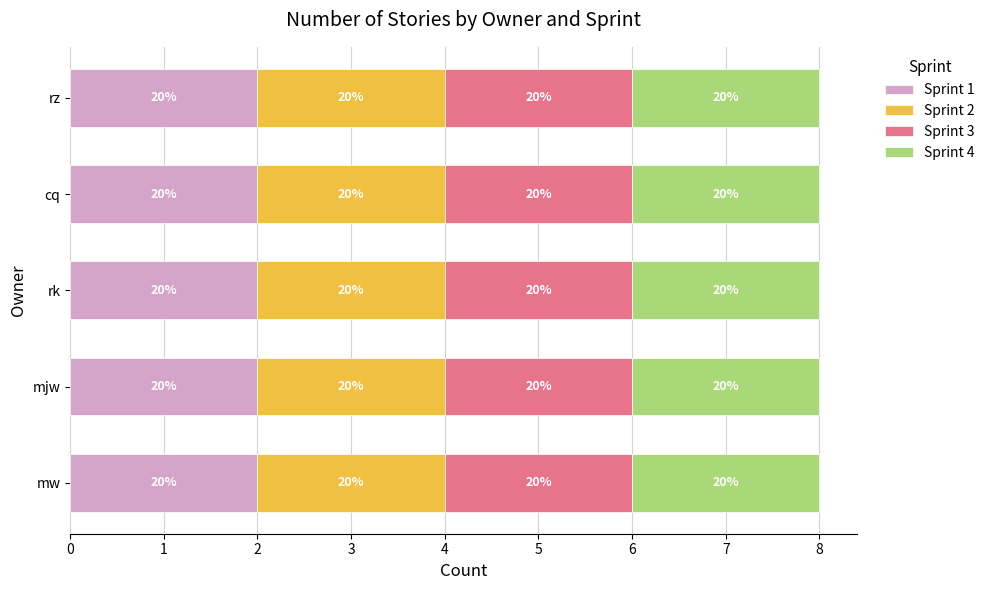

Read the Sprint 2 value at rk.

2